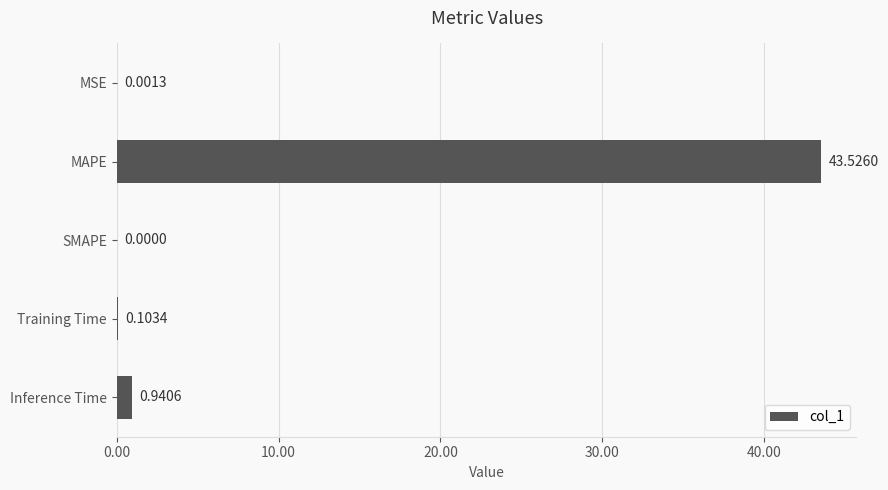

At which label is the value closest to 21?

Inference Time